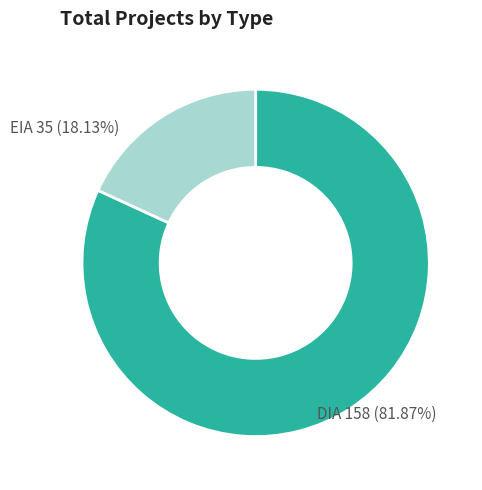

Rank the categories by value from lowest to highest.

EIA, DIA